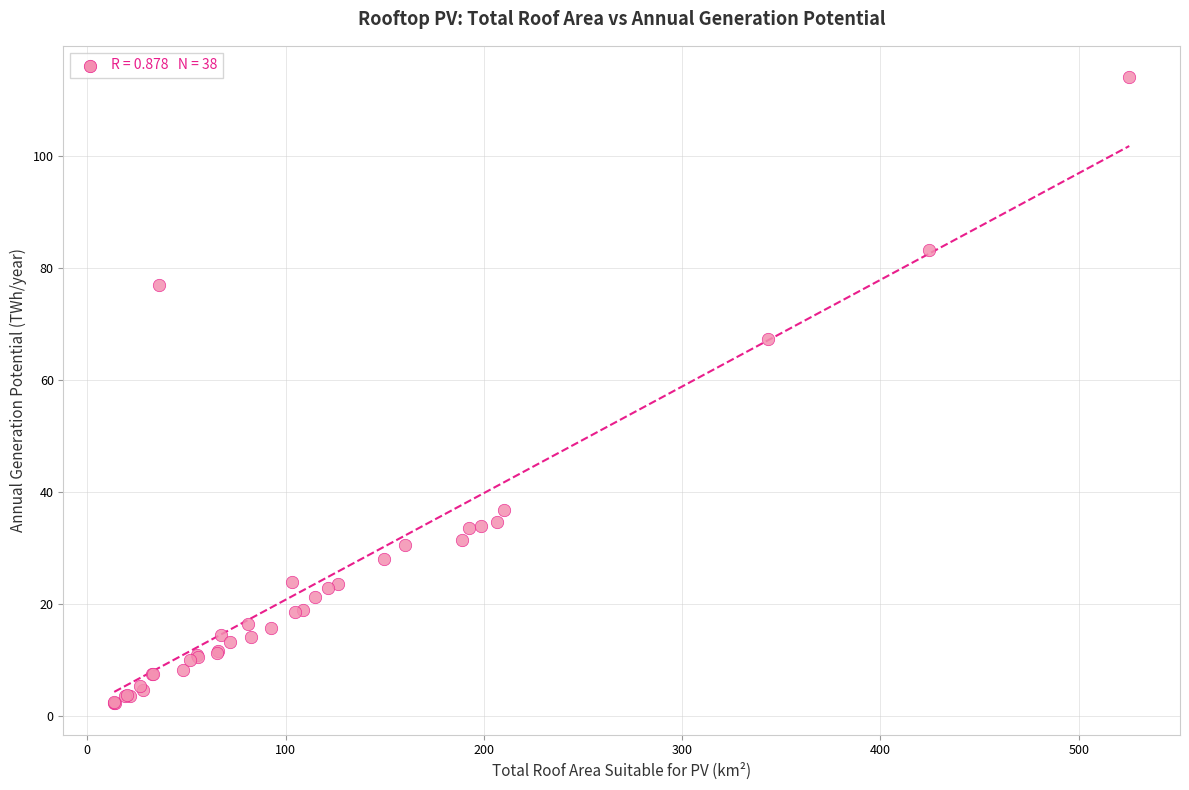

What Y value in the scatter plot is closest to 58?

67.3